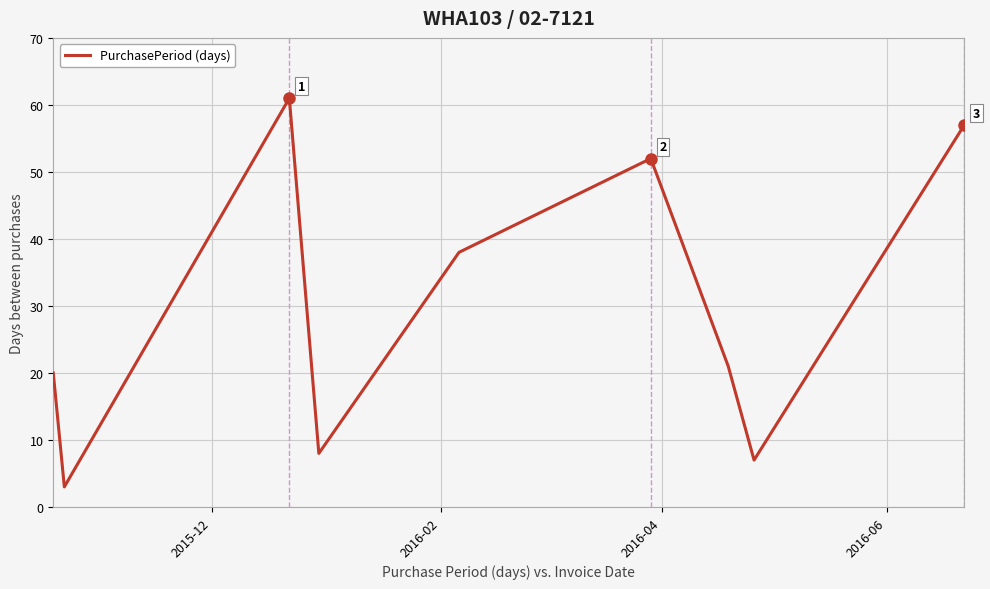

What is the difference between the maximum and minimum values?

58